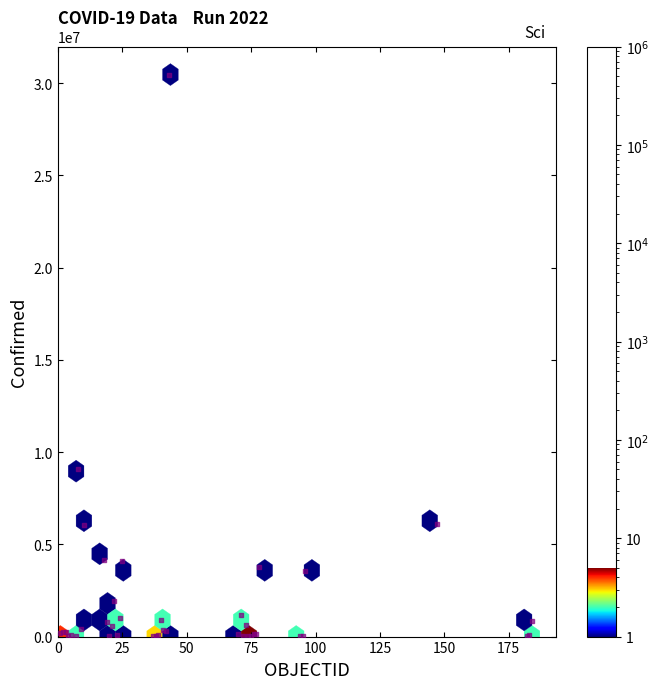

What Y value in the scatter plot is closest to 15234204?

9083673